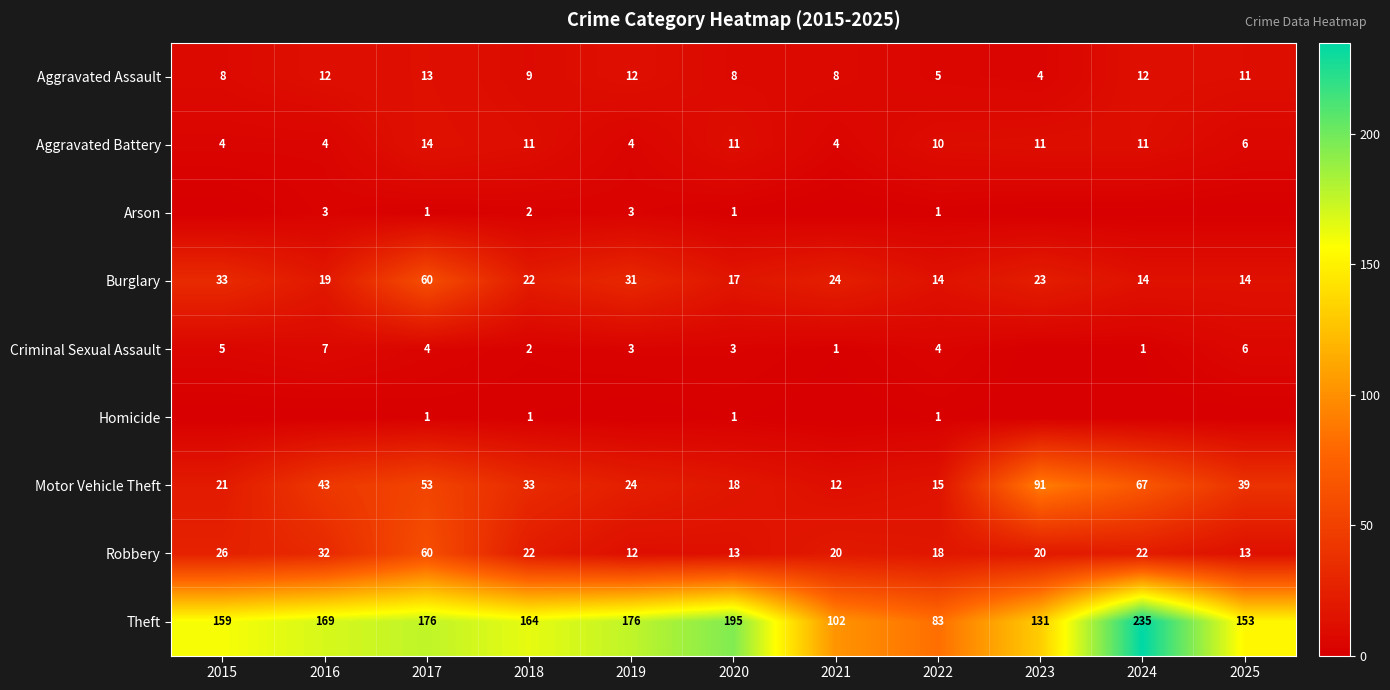

Read the Aggravated Assault value at 2024.

12